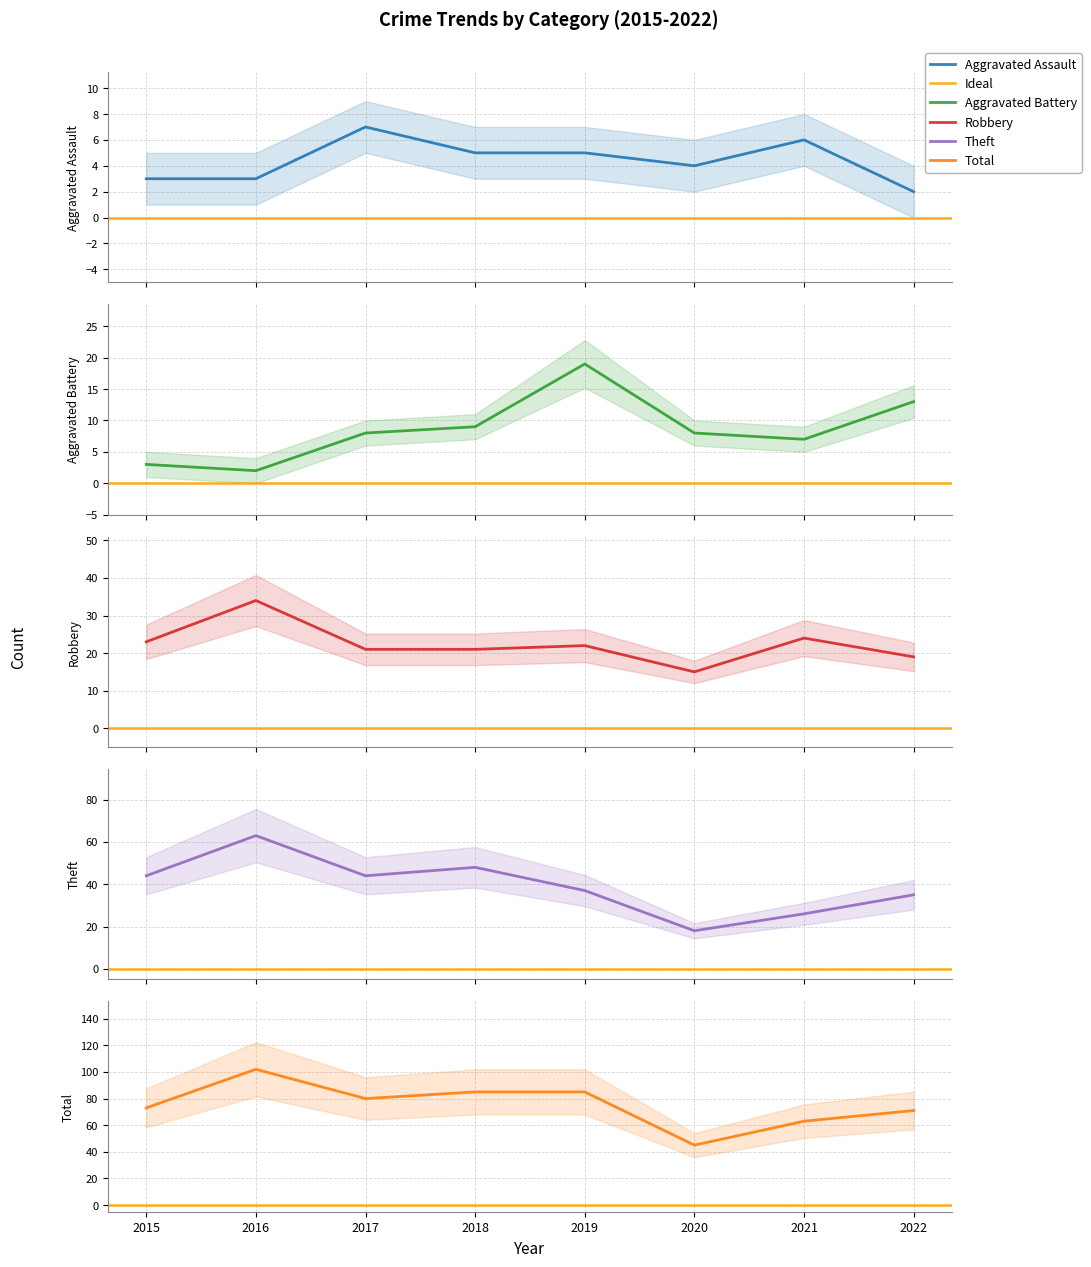

List the labels in order of Theft value, largest first.

2016, 2018, 2015, 2017, 2019, 2022, 2021, 2020